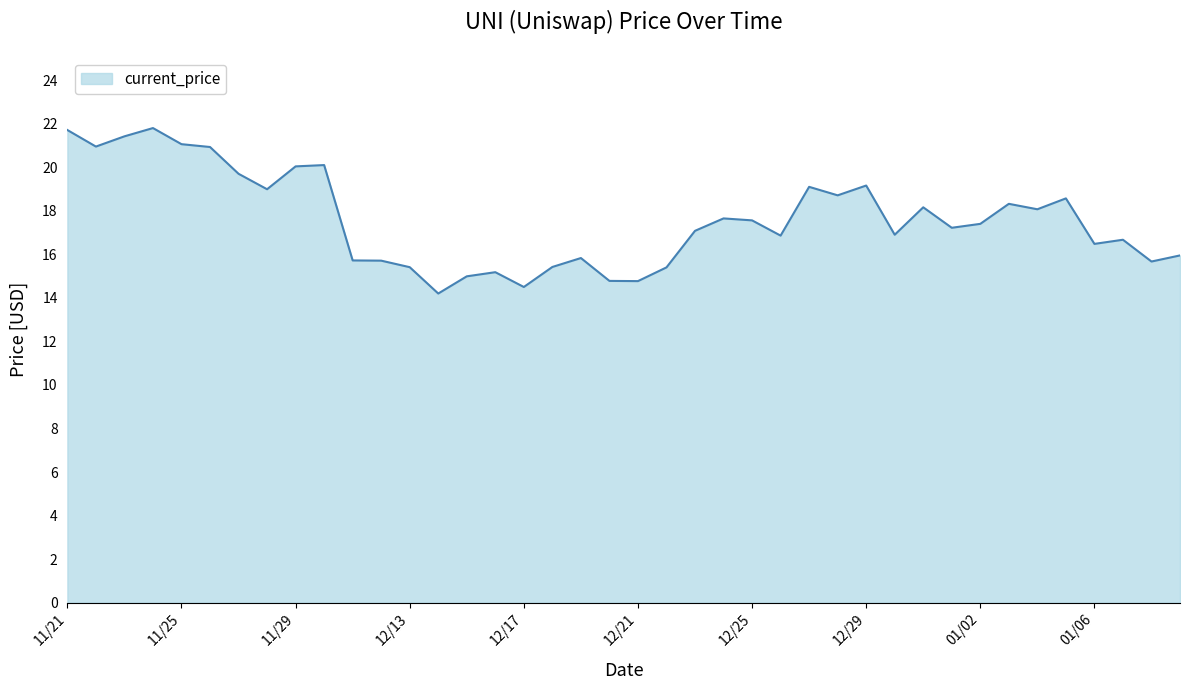

What is the smallest value displayed?

14.2